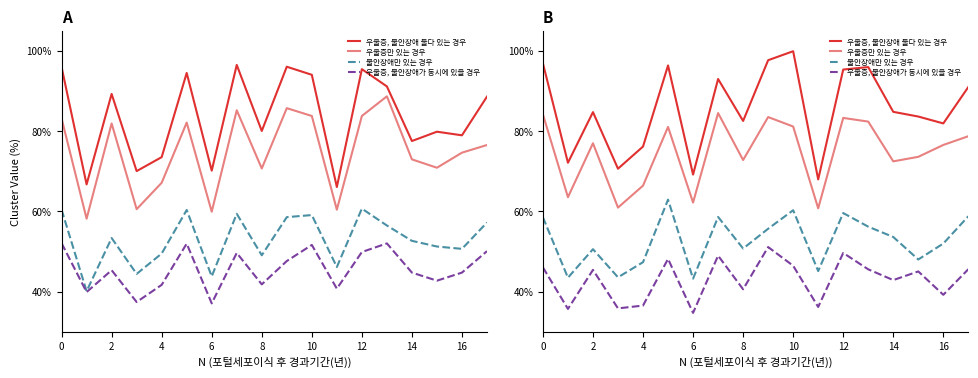

True or false: 불안장애만 있는 경우 and 우울증만 있는 경우 cross at least once.

False